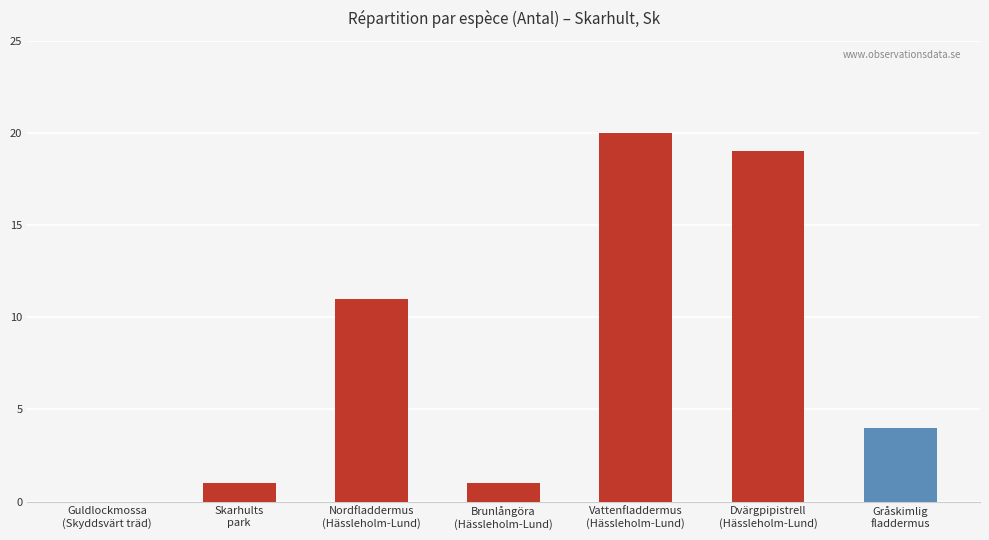

The value at Brunlångöra
(Hässleholm-Lund) is 1. True or false?

True